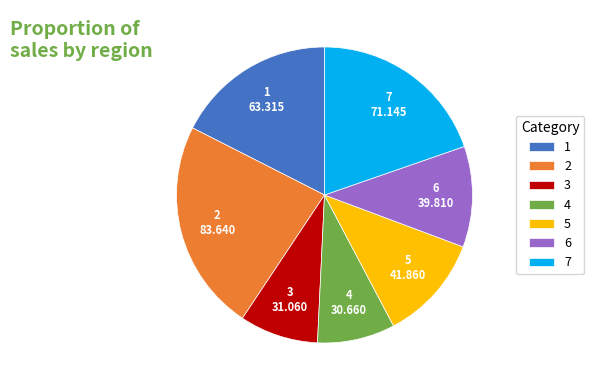

Do 3 and 1 together represent more than half of the pie?

No